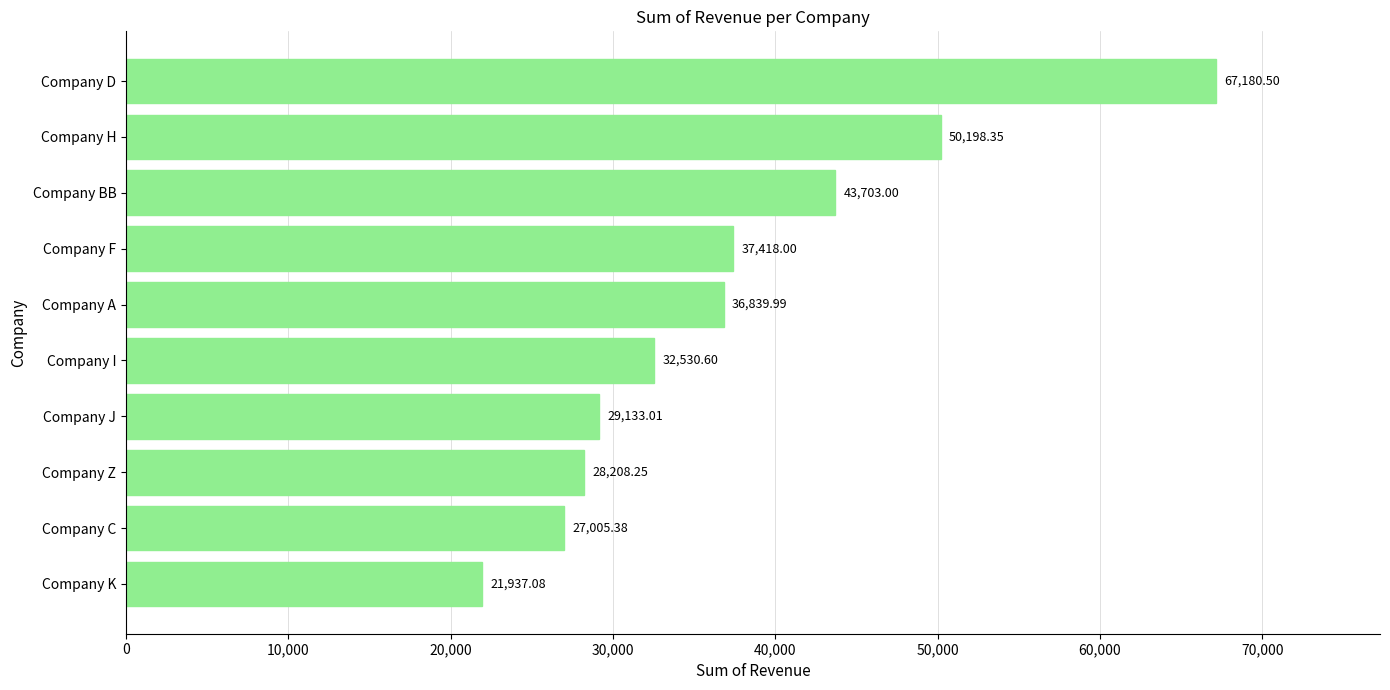

Rank the categories by value from lowest to highest.

Company K, Company C, Company Z, Company J, Company I, Company A, Company F, Company BB, Company H, Company D